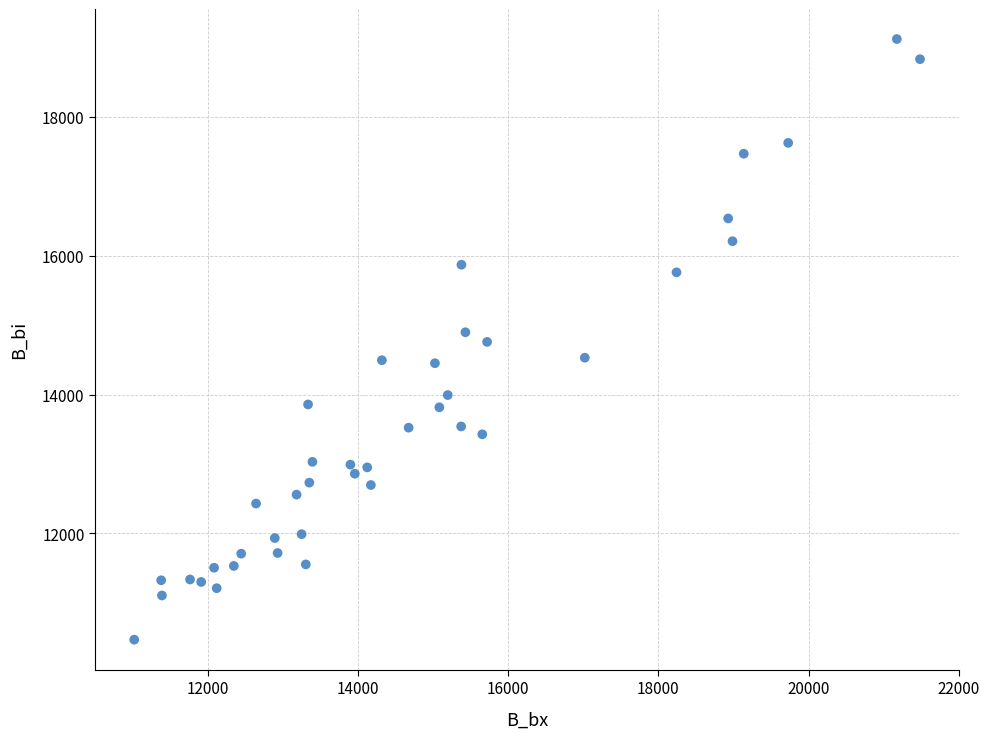

How many points are shown in the scatter plot?

40